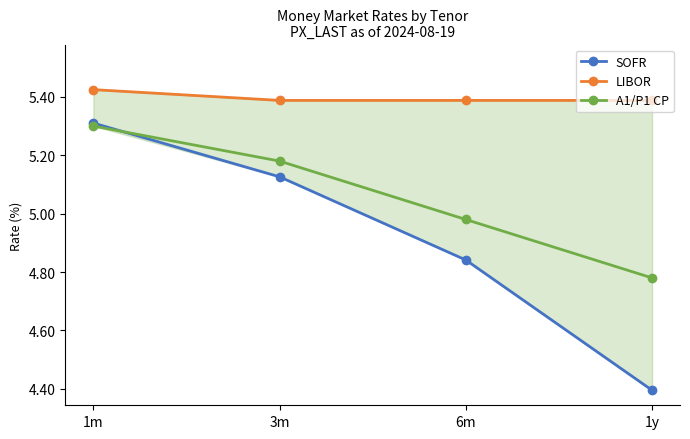

How many intersections are there between A1/P1 CP and SOFR?

1